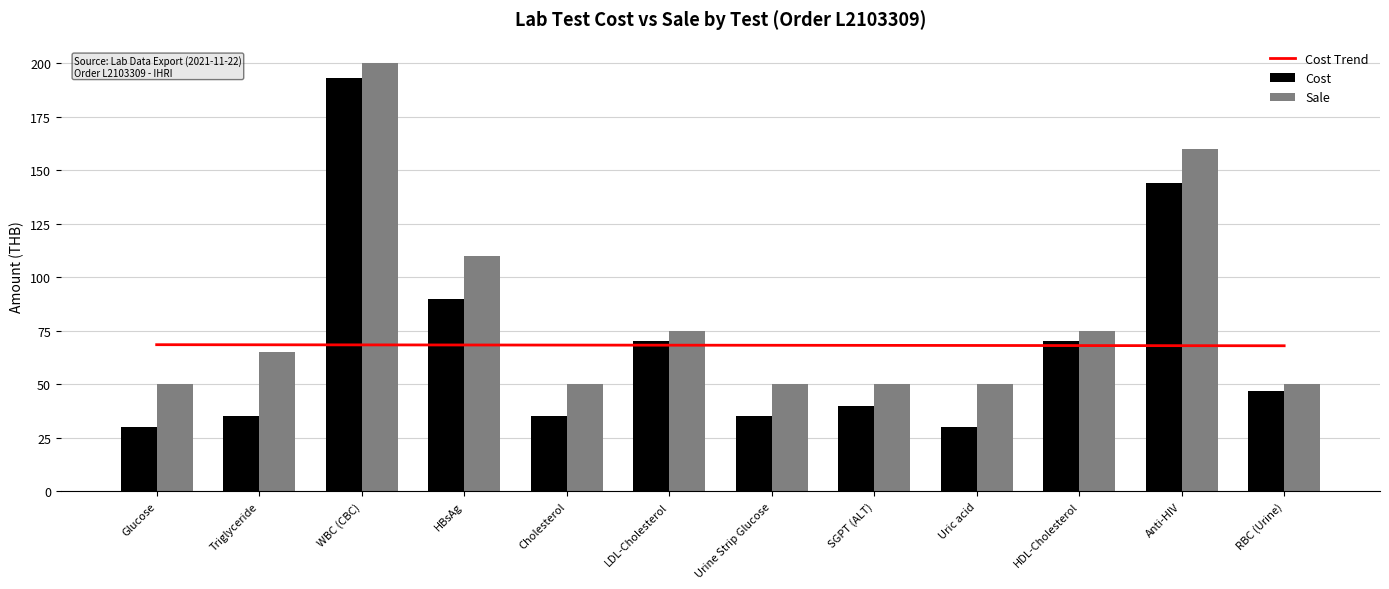

What is the sum of the Sale values at HDL-Cholesterol and Urine Strip Glucose?

125